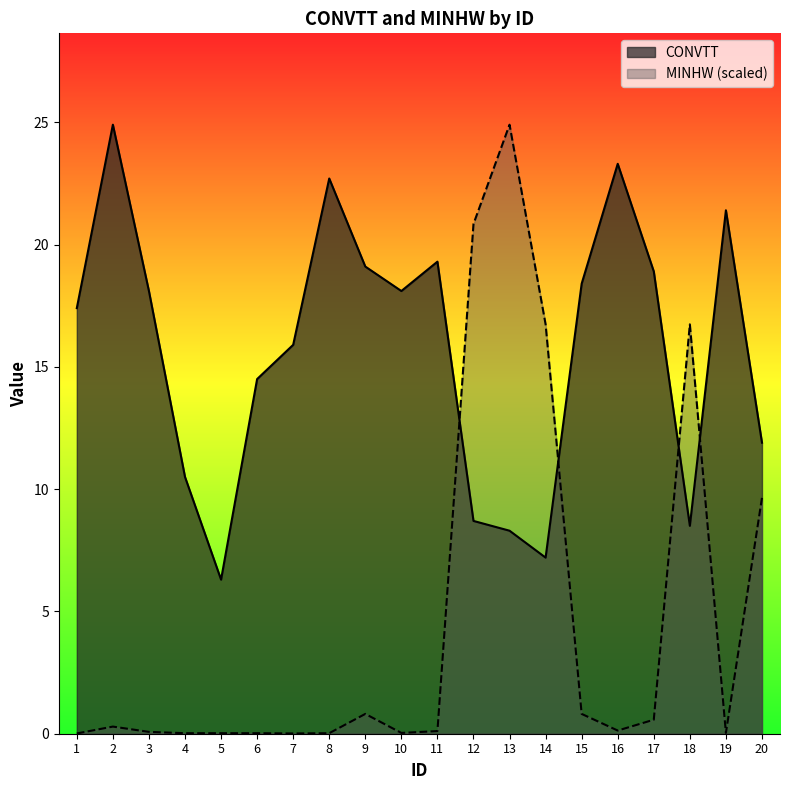

How many data points does each series have?

20